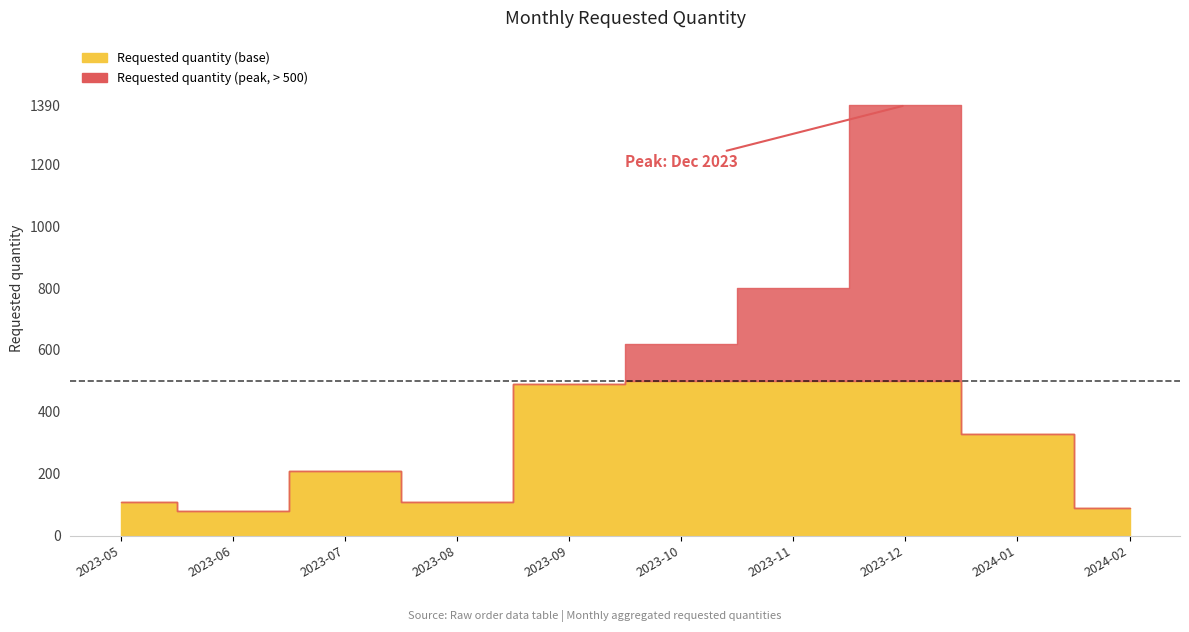

How many lines are shown in the chart?

1